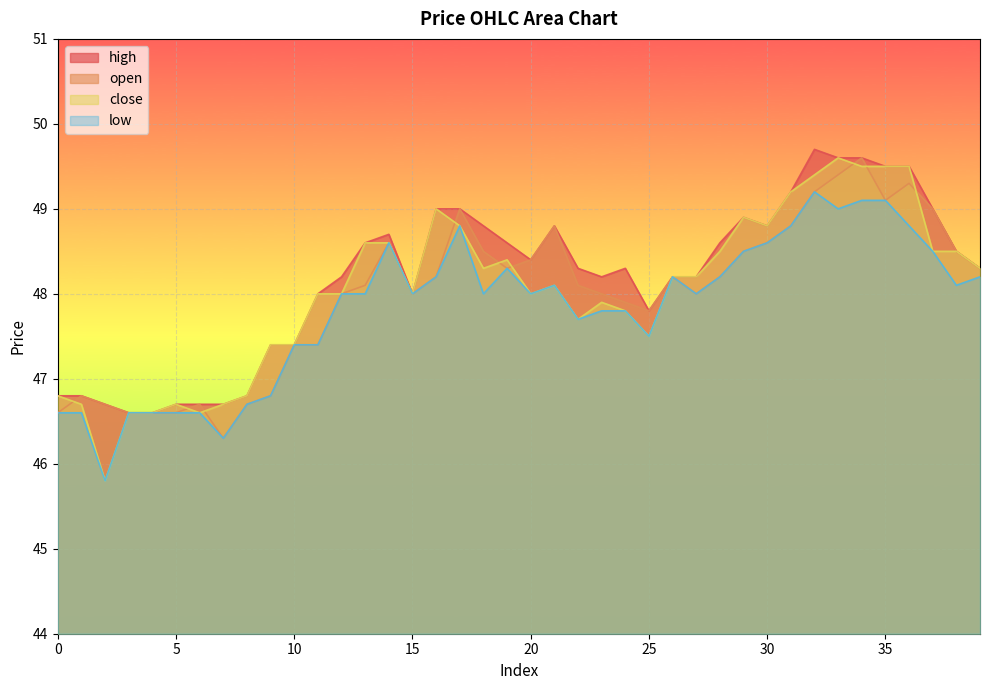

Which category has the highest value across all series?

32